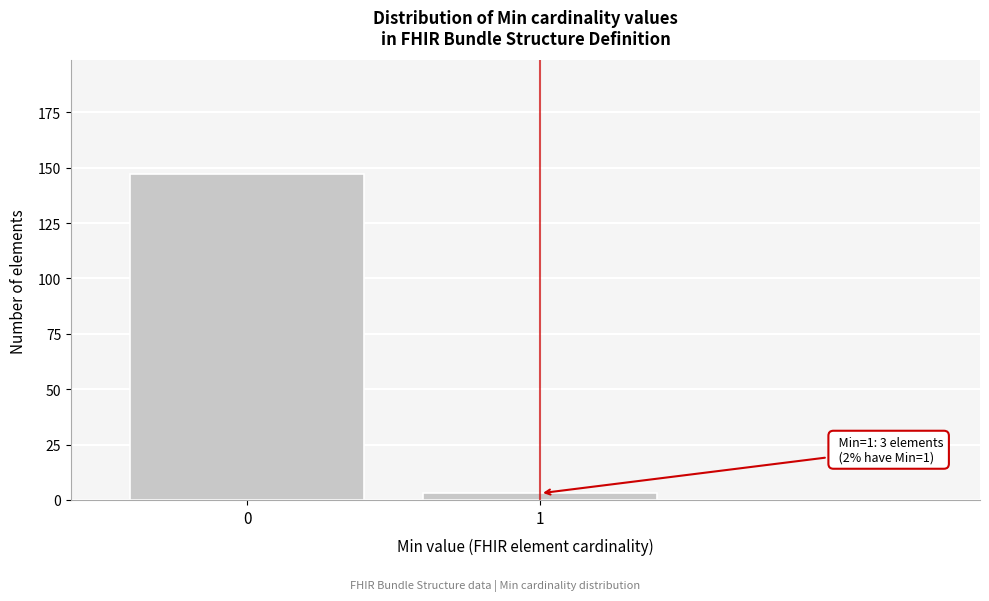

Reading left to right, transcribe all the data shown in this chart.

0=147	1=3